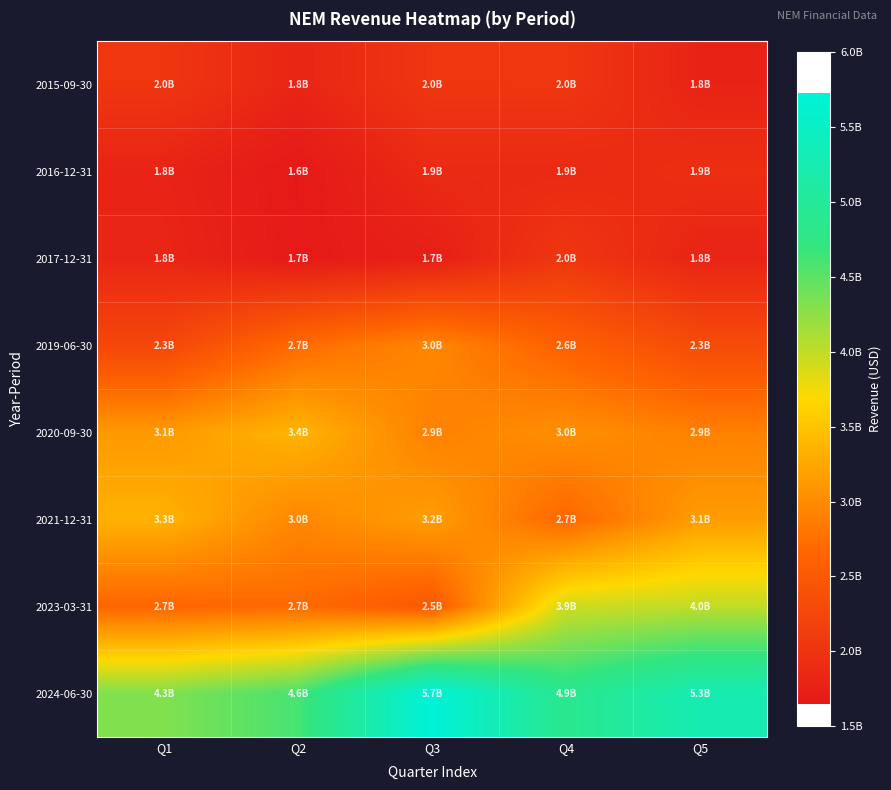

Reading left to right, transcribe all the data shown in this chart.

2015-09-30: Q1=2033000000	Q2=1816000000	Q3=2032000000	Q4=2038000000	Q5=1789000000
2016-12-31: Q1=1795000000	Q2=1647000000	Q3=1875000000	Q4=1871000000	Q5=1929000000
2017-12-31: Q1=1819000000	Q2=1668000000	Q3=1735000000	Q4=2040000000	Q5=1800000000
2019-06-30: Q1=2254000000	Q2=2709000000	Q3=2963000000	Q4=2604000000	Q5=2323000000
2020-09-30: Q1=3124000000	Q2=3366000000	Q3=2908000000	Q4=3036000000	Q5=2906000000
2021-12-31: Q1=3340000000	Q2=2965000000	Q3=3163000000	Q4=2673000000	Q5=3148000000
2023-03-31: Q1=2657000000	Q2=2705000000	Q3=2493000000	Q4=3920000000	Q5=4001000000
2024-06-30: Q1=4311000000	Q2=4600000000	Q3=5724000000	Q4=4871000000	Q5=5275000000